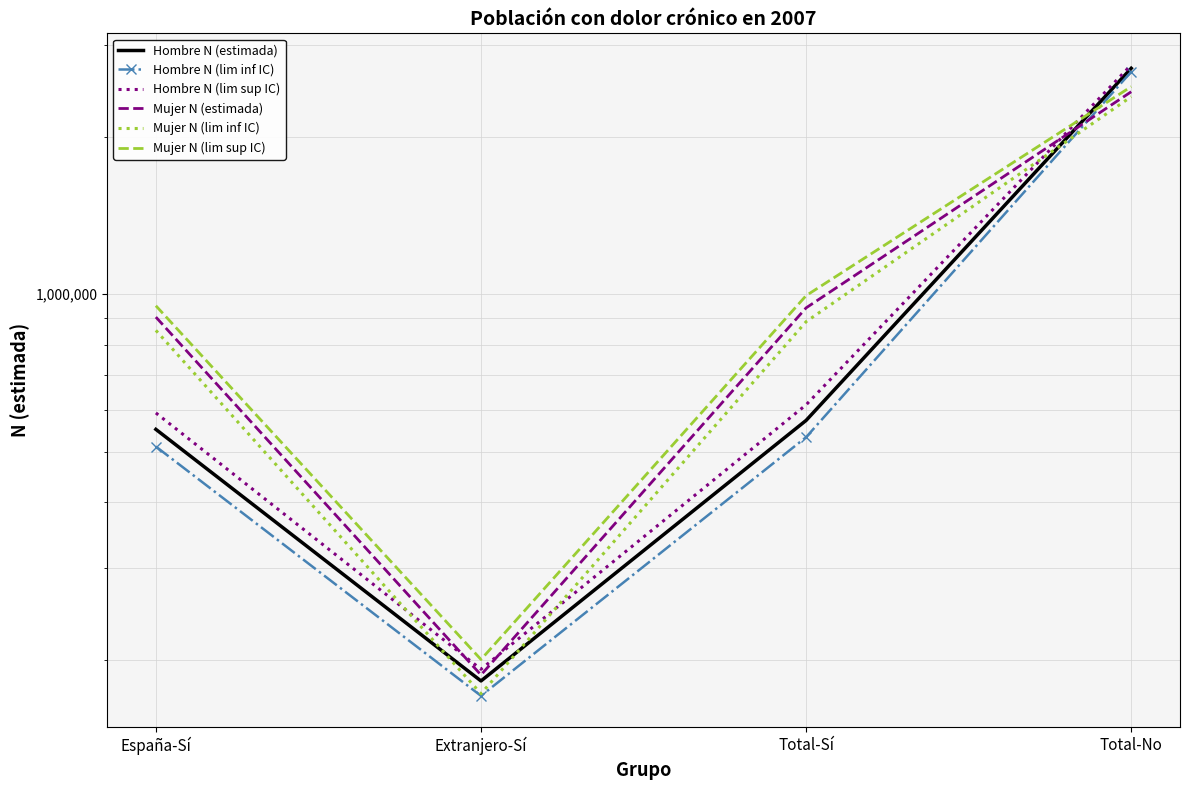

How many intersections are there between Hombre N (estimada) and Mujer N (estimada)?

1